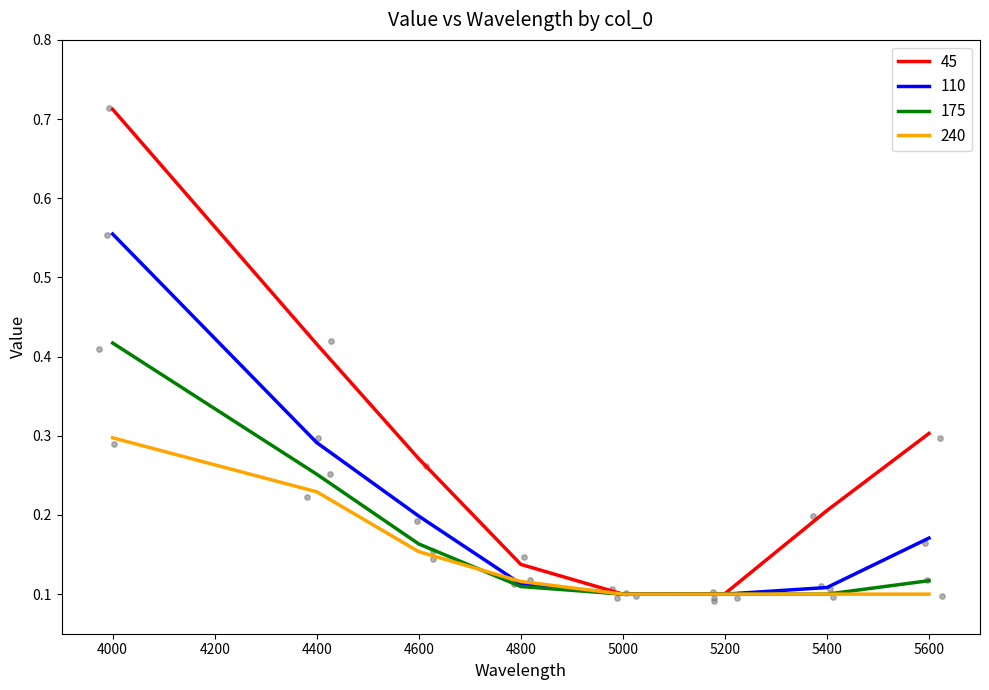

Which series contains the highest Y value?

45